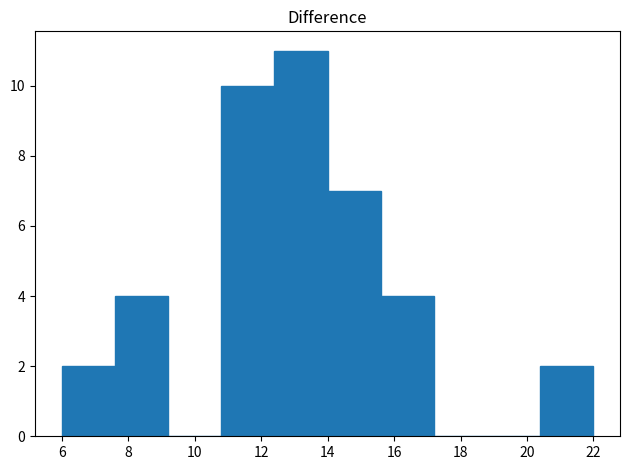

Which range on the x-axis has the tallest bar?

12.4 to 14.0